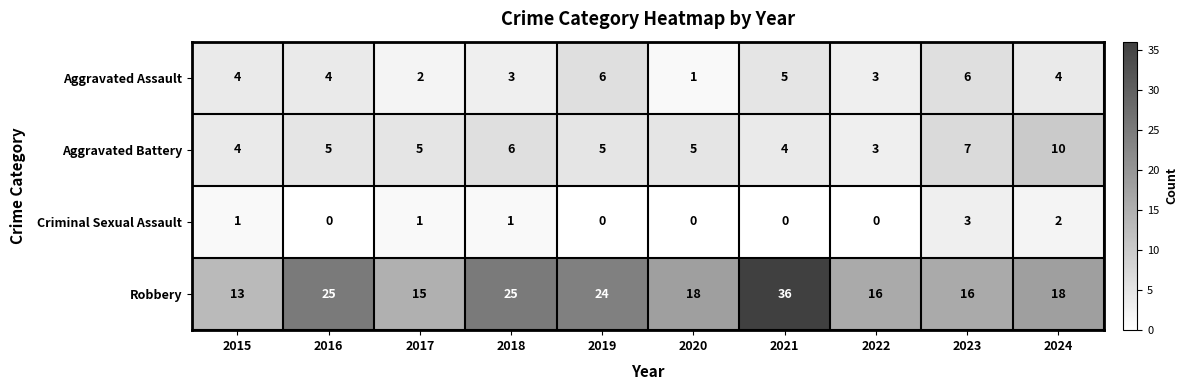

What is the minimum value for Robbery?

13